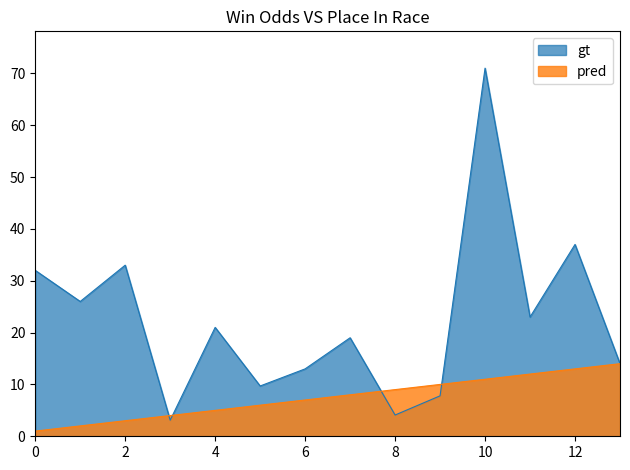

True or false: gt has more than 2 interior local peaks.

True